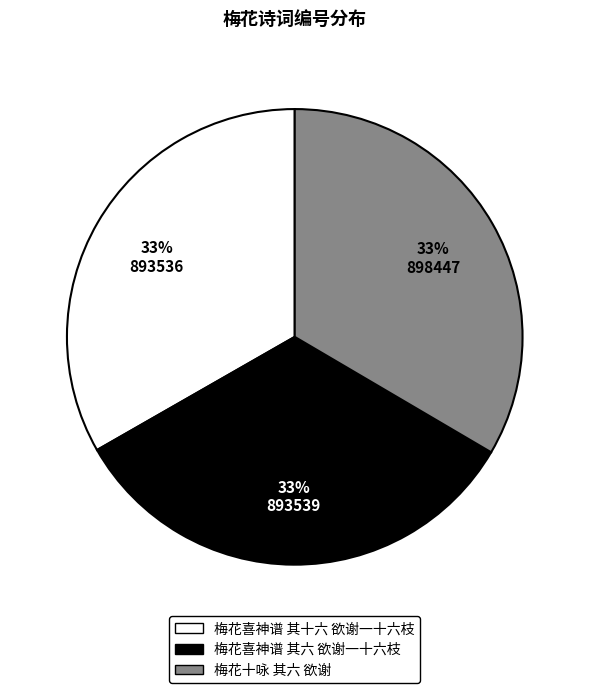

Approximately how many times larger is the value at 梅花喜神谱 其六 欲谢一十六枝 compared to 梅花十咏 其六 欲谢?

1.0